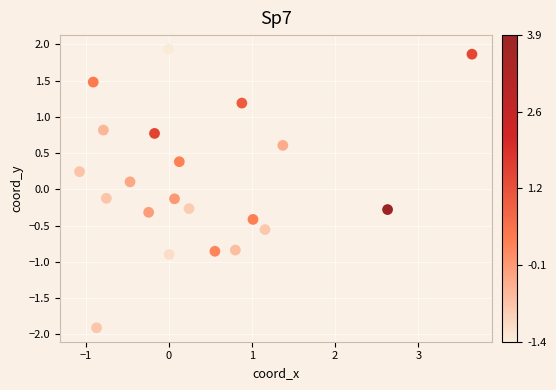

What is the range of Y values (max minus min)?

3.8